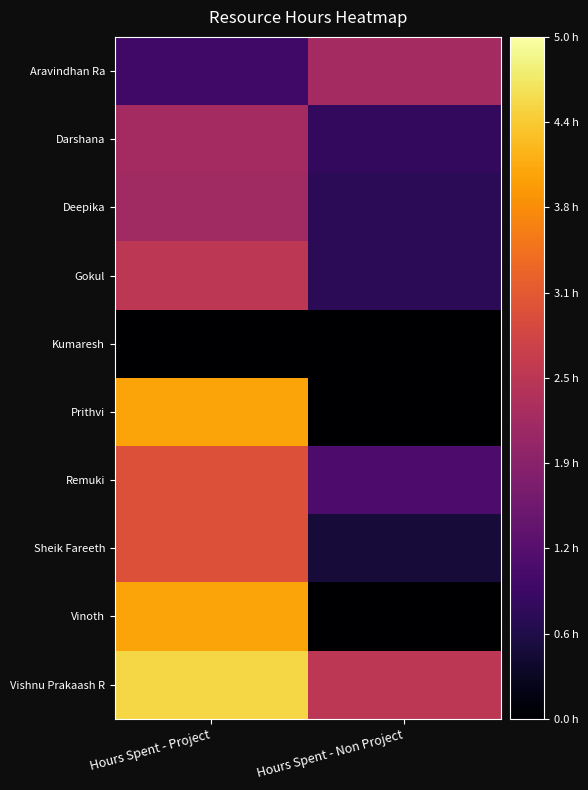

Which series has the widest spread of values?

Prithvi